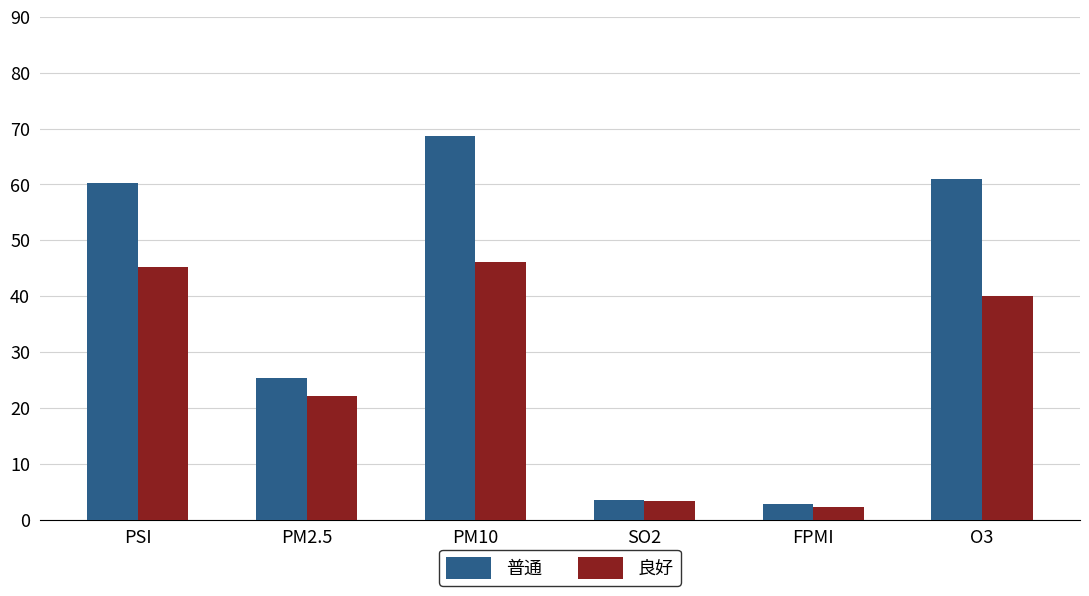

Which category has the lowest value in the 良好 series?

FPMI